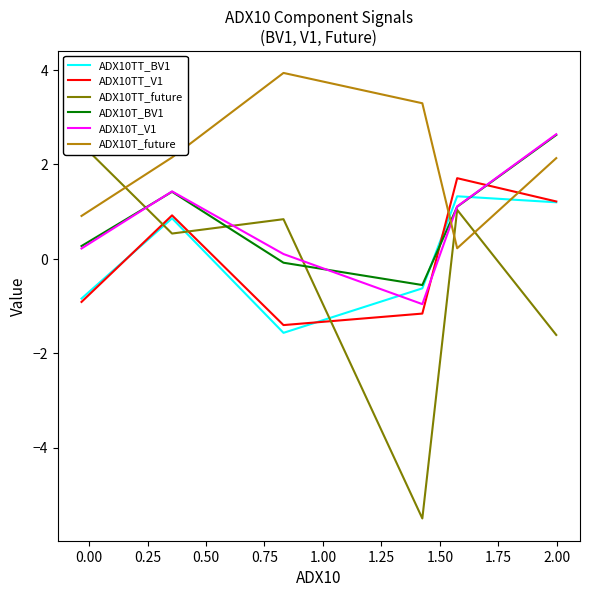

Which series has the largest total across all categories?

ADX10T_future